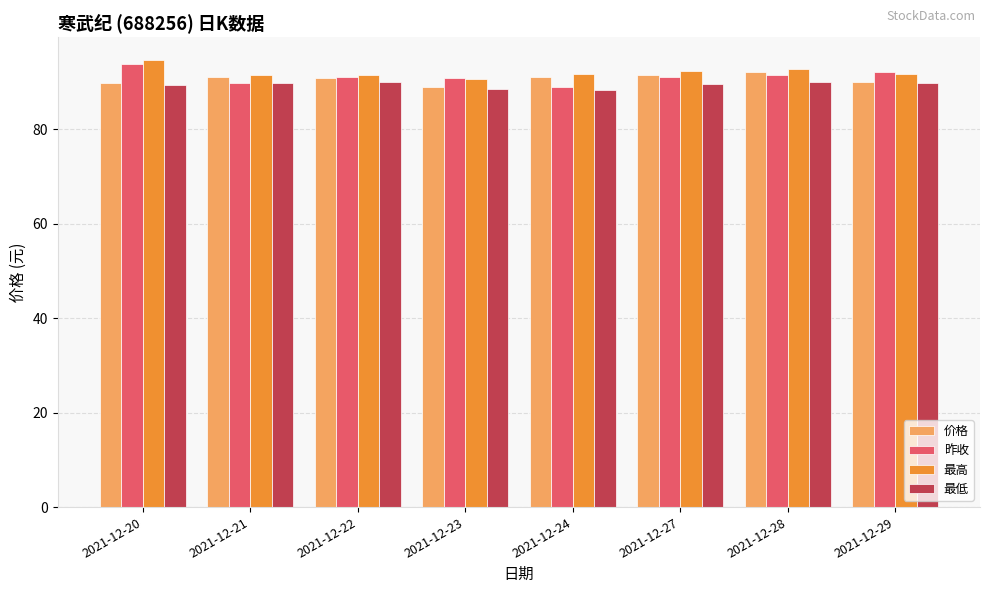

What is the approximate value of 价格 at 2021-12-29?

90.0